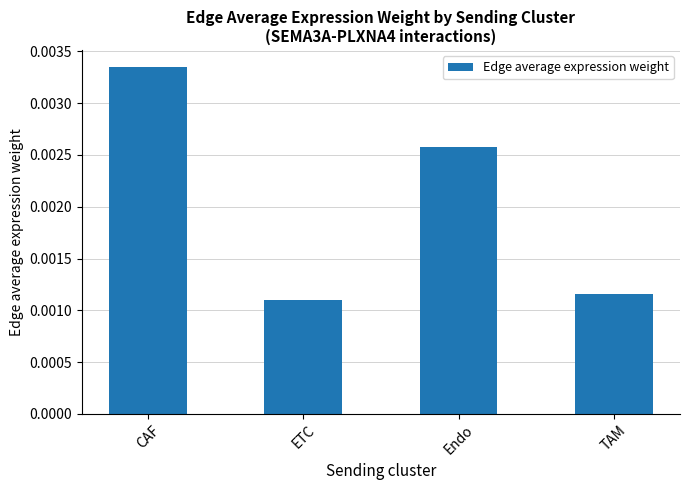

How many values are between 0 and 1?

4